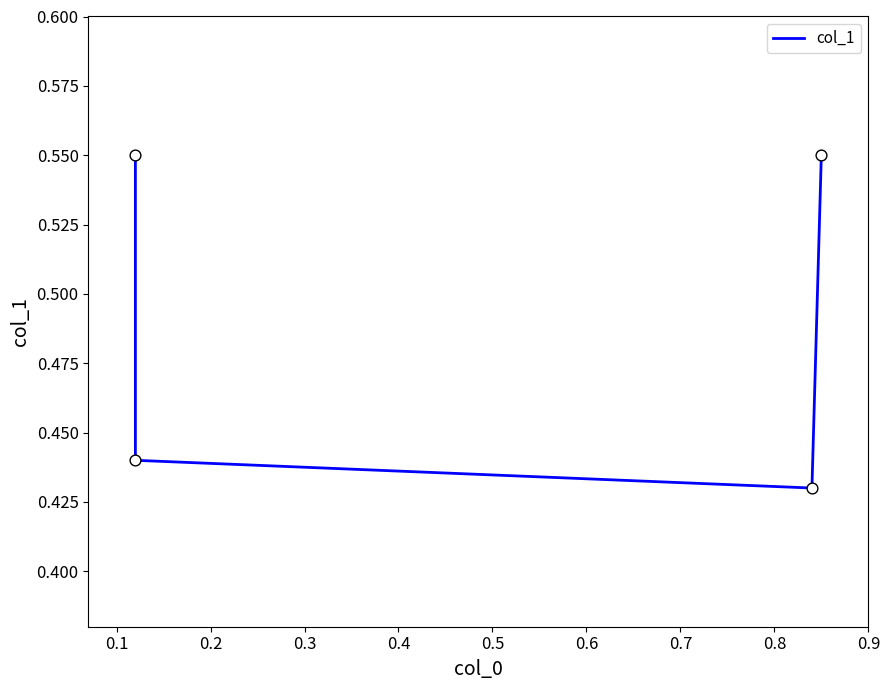

Which has a higher value, 0.1 or 0.3?

0.3